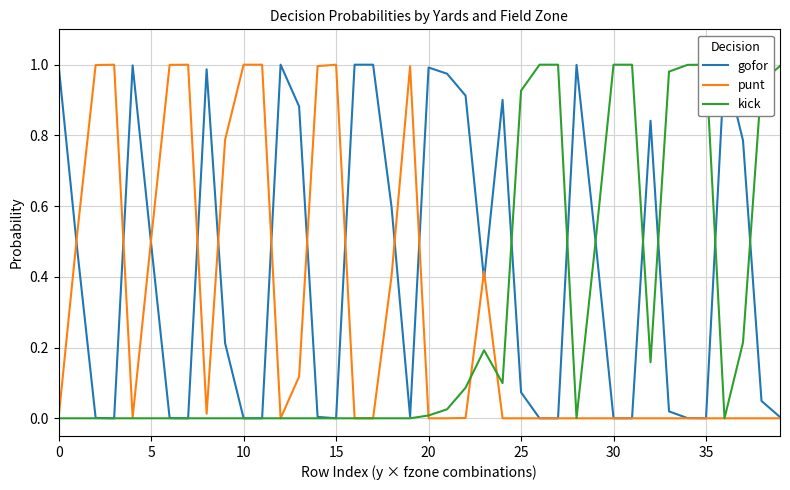

Is the value of kick at 25 greater than the value of gofor at 35?

No